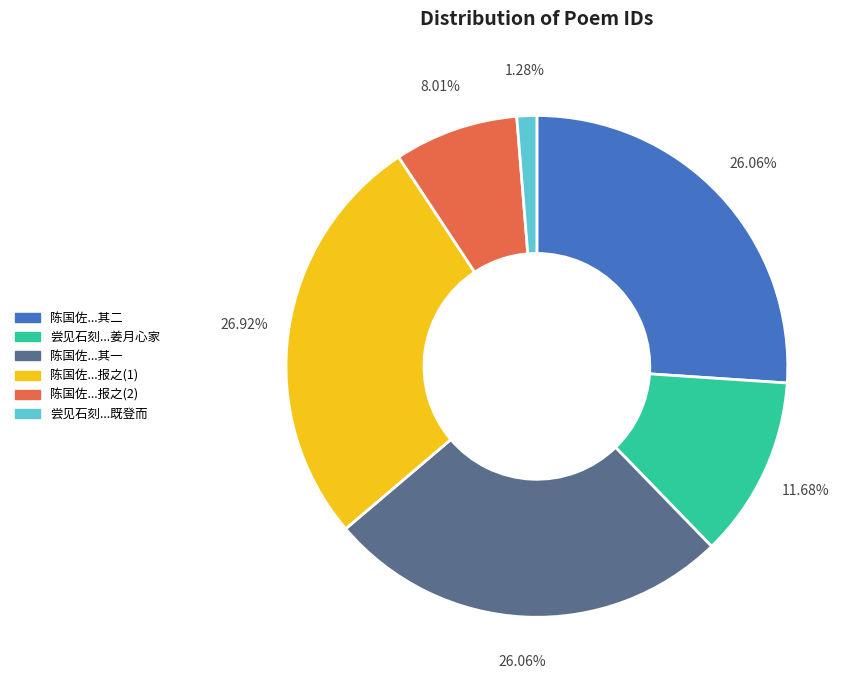

Which category has the biggest portion of the pie?

陈国佐...报之(1)